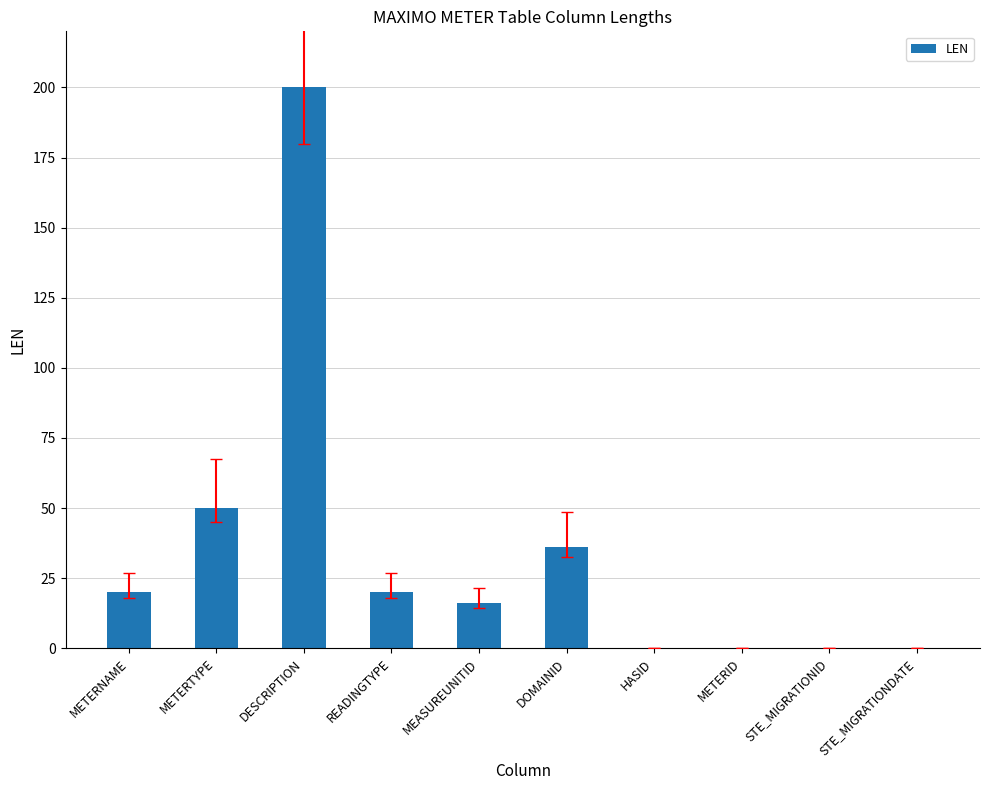

Reading left to right, list all the values displayed in this chart.

METERNAME=20	METERTYPE=50	DESCRIPTION=200	READINGTYPE=20	MEASUREUNITID=16	DOMAINID=36	HASID=0	METERID=0	STE_MIGRATIONID=0	STE_MIGRATIONDATE=0